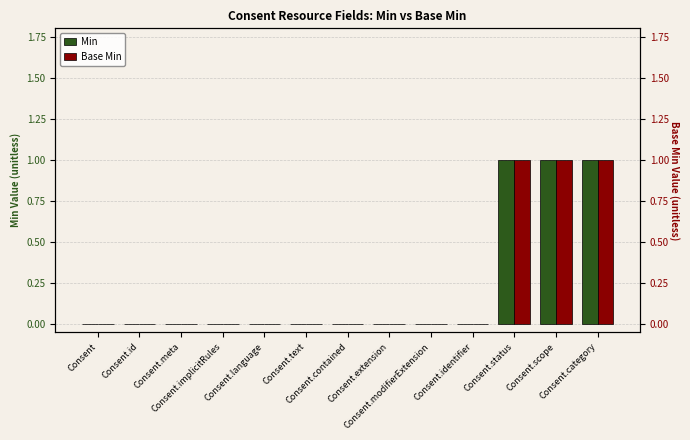

List the series in order of their peak value, highest first.

Min, Base Min